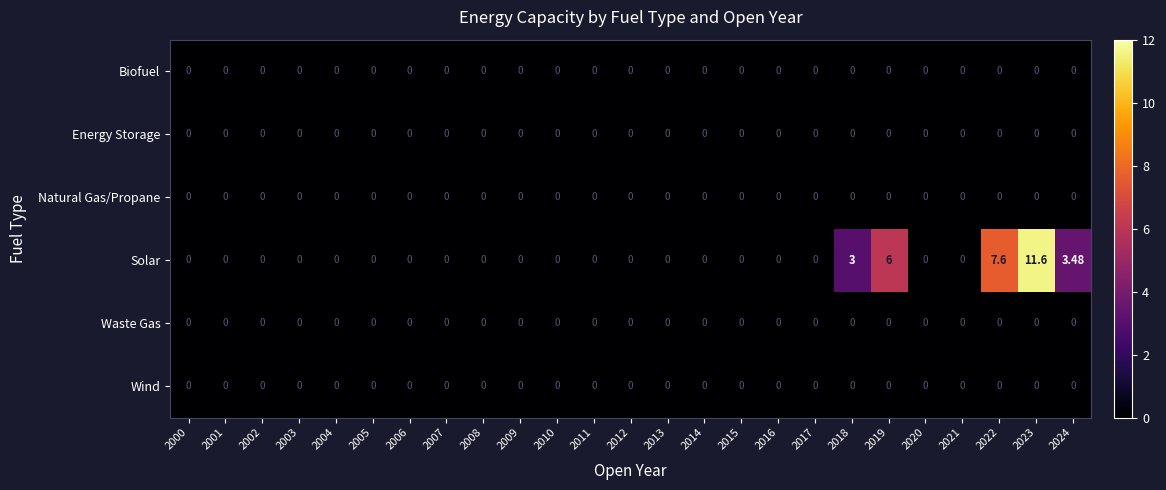

At which category is the sum across all series the highest?

2023